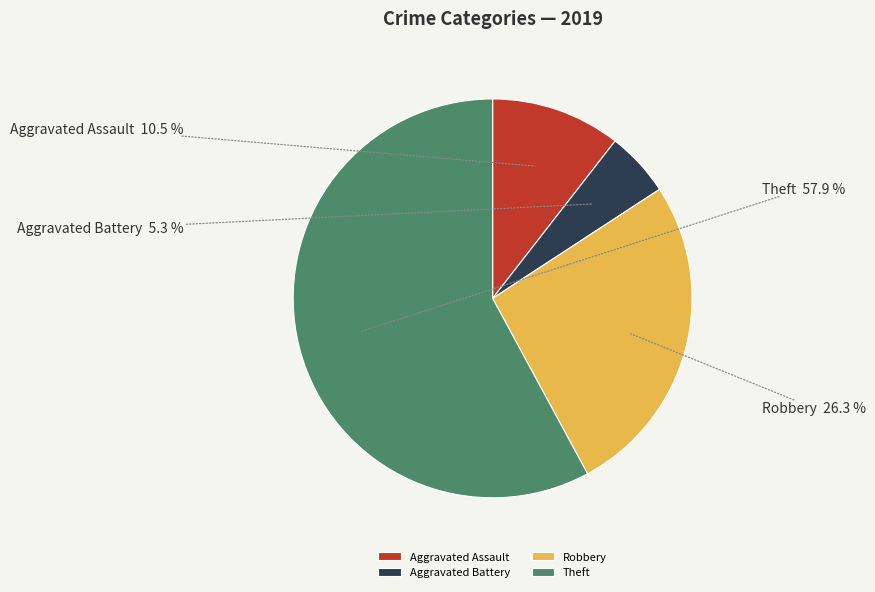

Is there a majority slice in this chart?

Yes